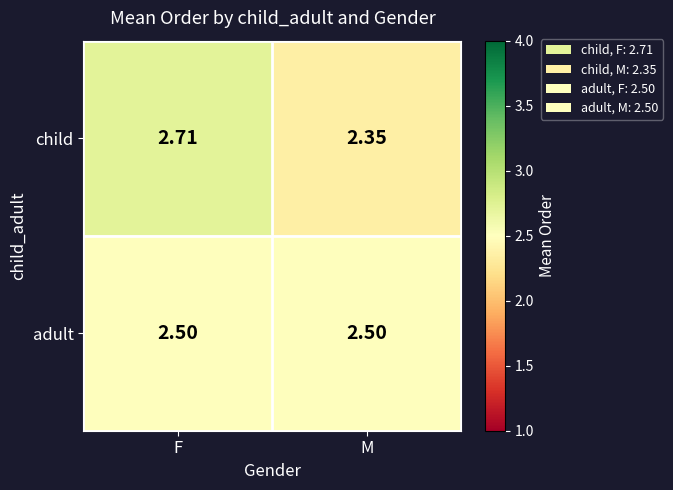

List the series in order of their peak value, highest first.

child, adult